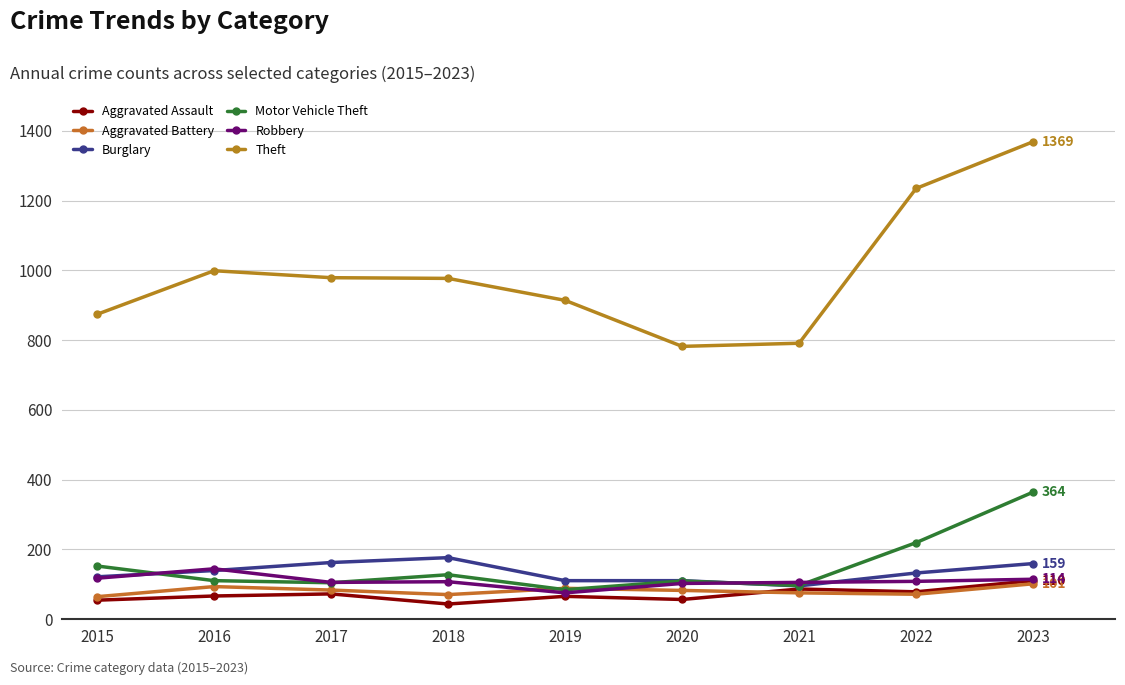

What is the smallest value displayed?

43